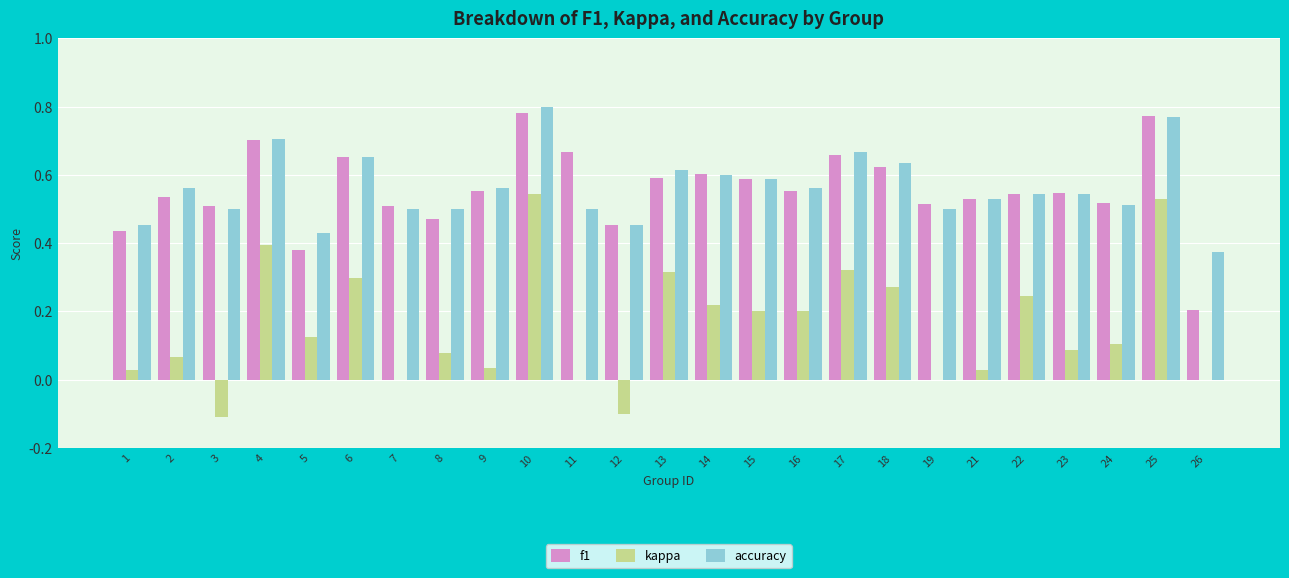

Between 4 and 14, which series saw the biggest shift?

kappa